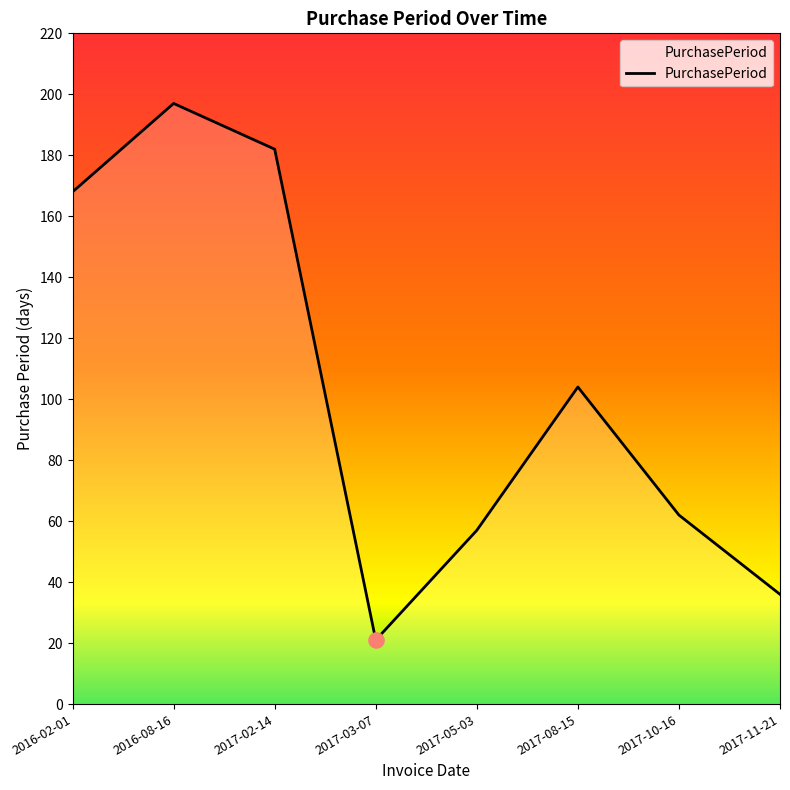

What is the change in value from 2017-05-03 to 2017-08-15?

+47